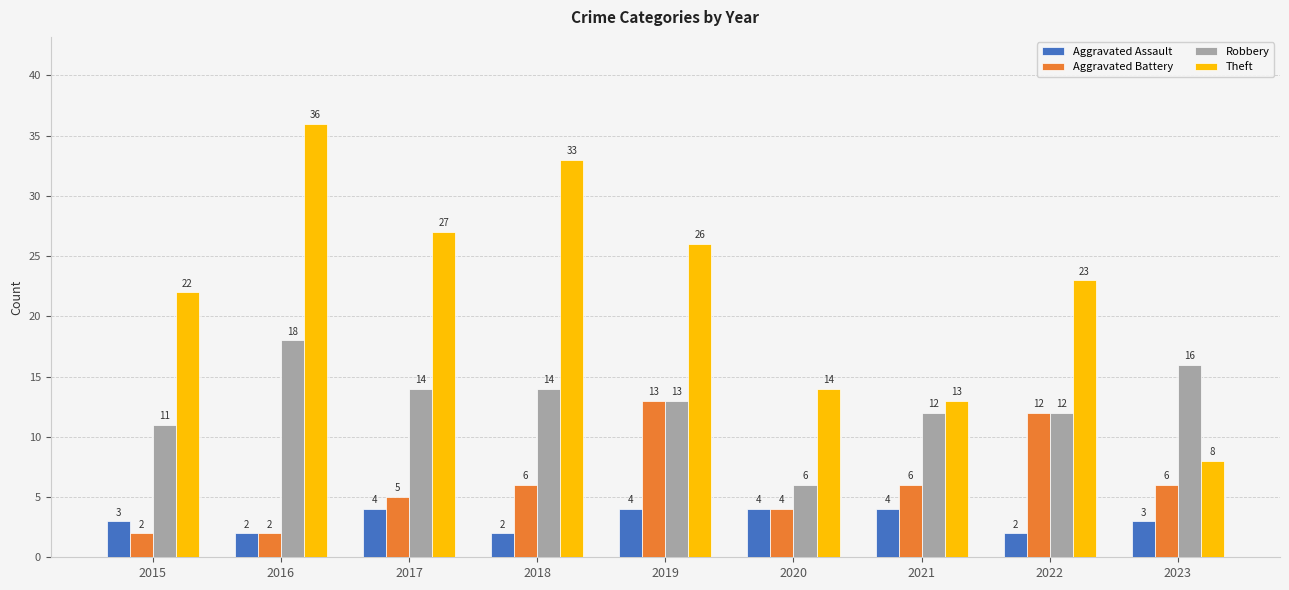

What is the value of the Robbery bar at the 9th from the left?

16